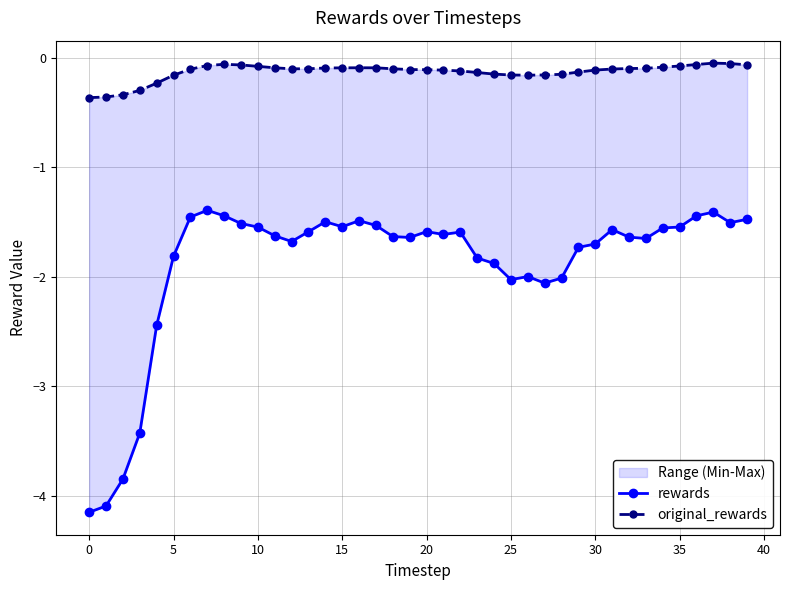

What is the average value of the rewards series?

-1.9